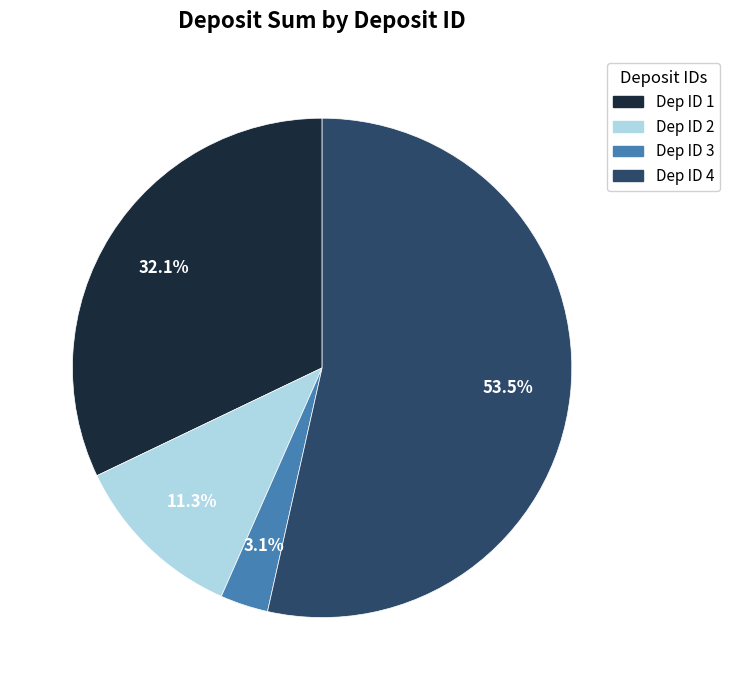

What percentage do Dep ID 1 and Dep ID 3 together represent?

35.2%